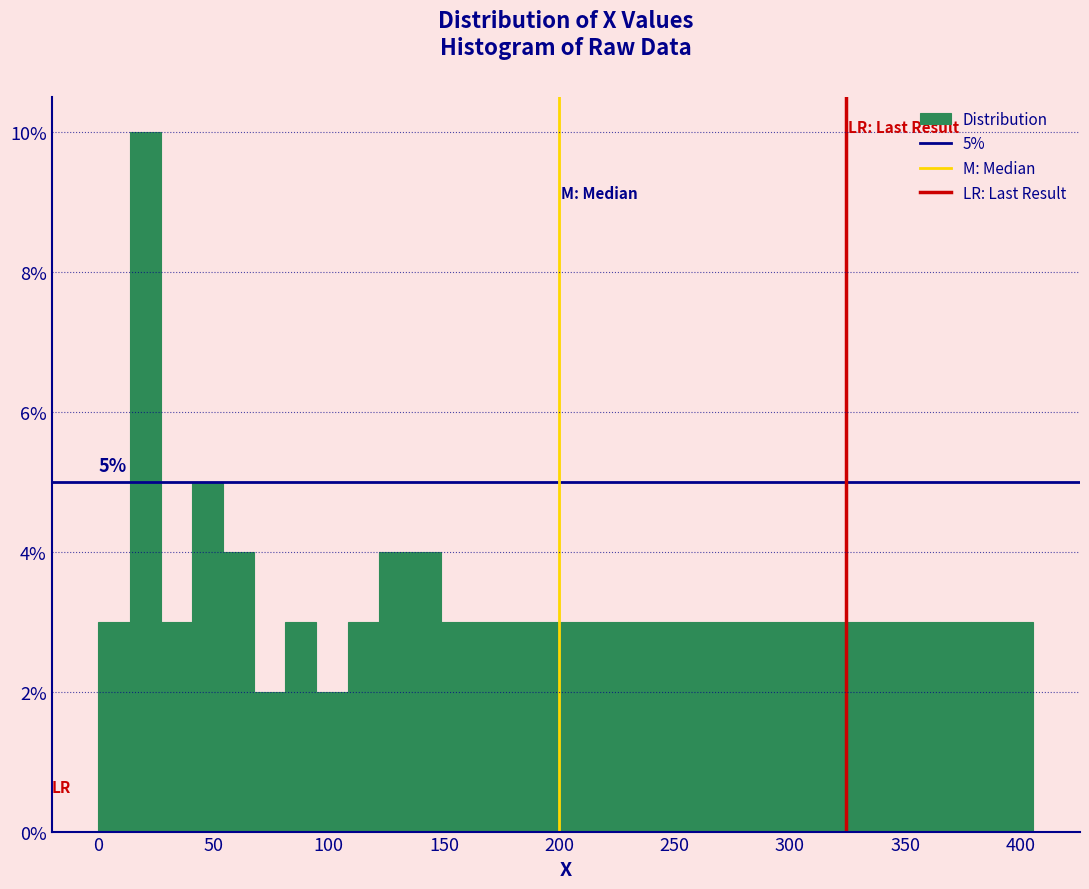

Around what value on the x-axis is the tallest bar? Give the approximate position of its centre, as read against the axis.

20